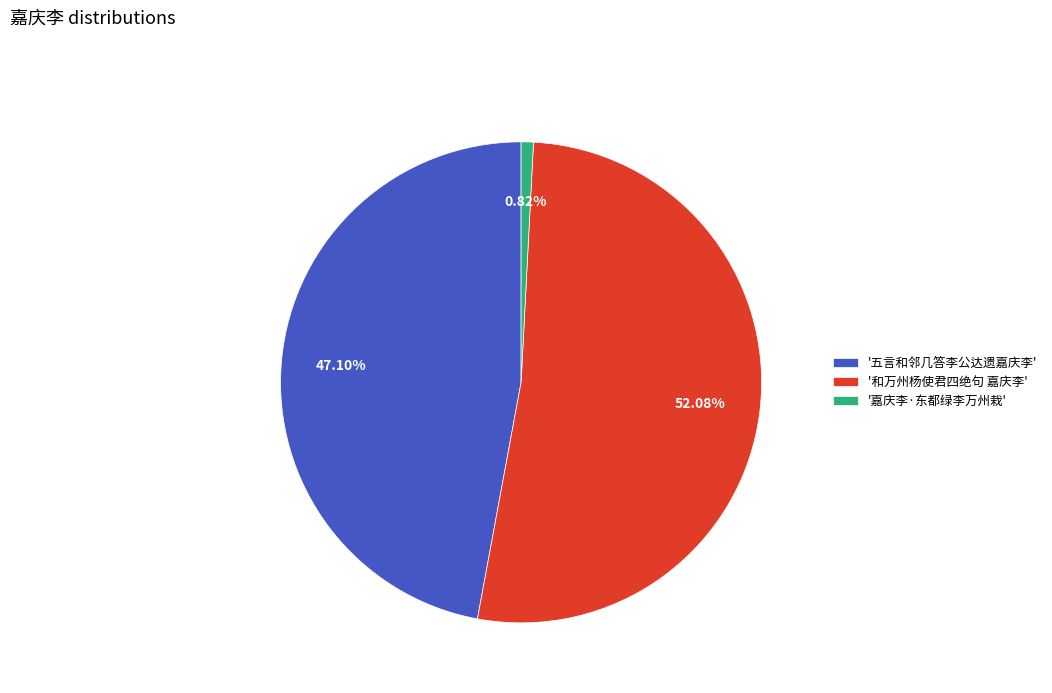

Does any single category account for the majority?

Yes